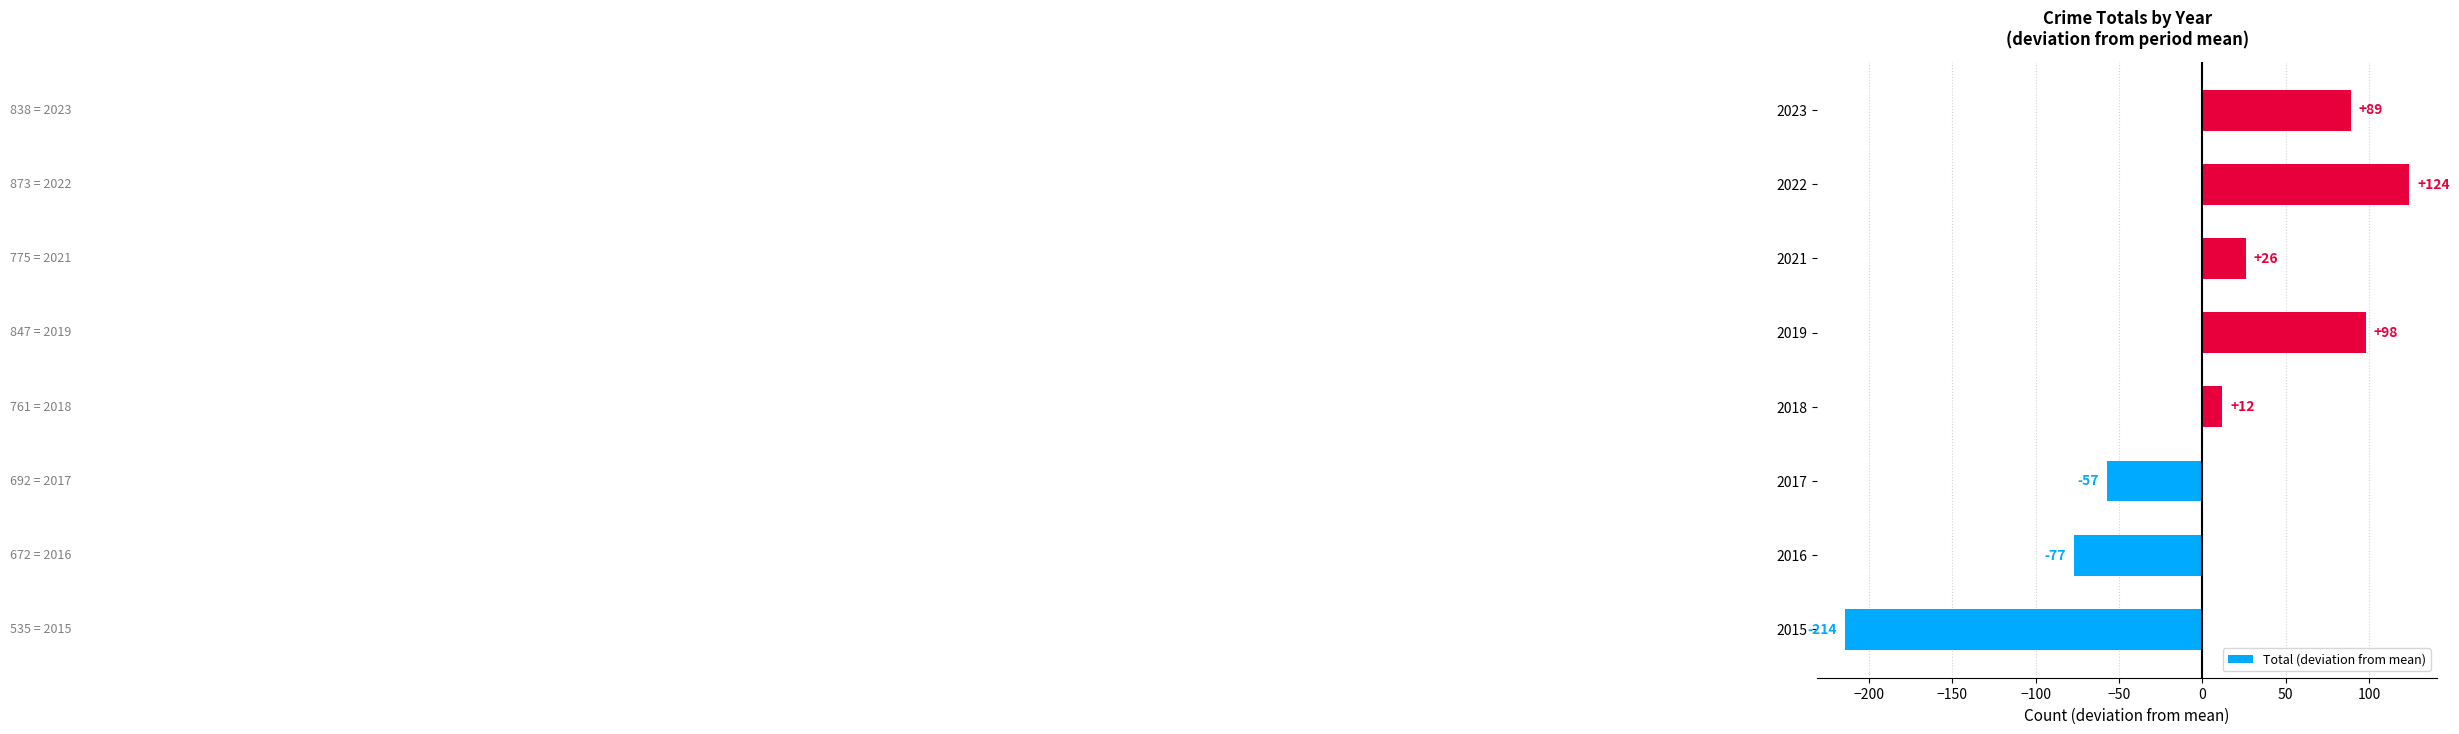

Rank the categories by value from highest to lowest.

2022, 2019, 2023, 2021, 2018, 2017, 2016, 2015